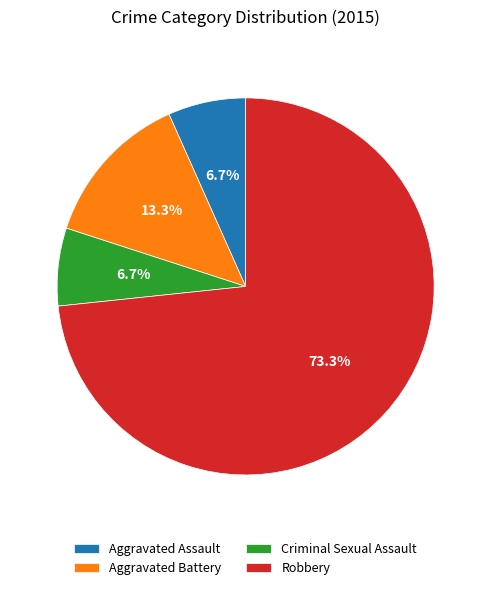

How much of the chart is everything except Aggravated Assault?

93.3%